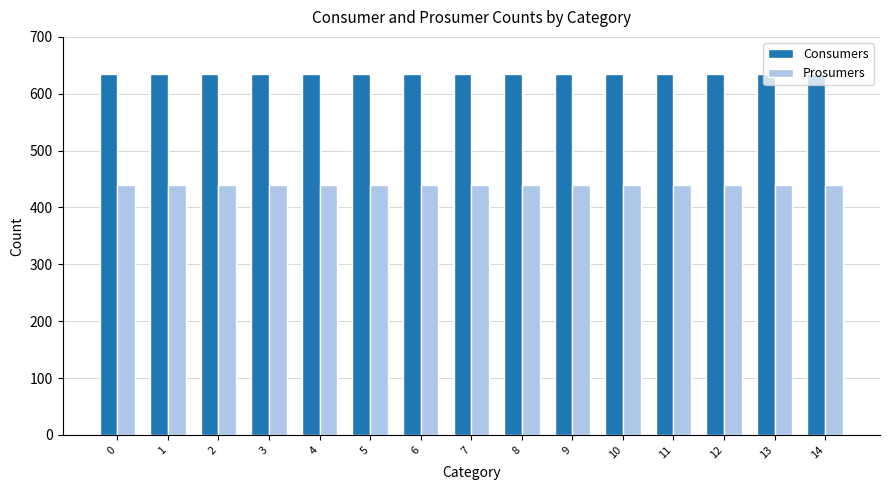

Reading right to left, what are all the values shown in this chart?

Consumers: 635	635	635	635	635	635	635	635	635	635	635	635	635	635	635
Prosumers: 440	440	440	440	440	440	440	440	440	440	440	440	440	440	440